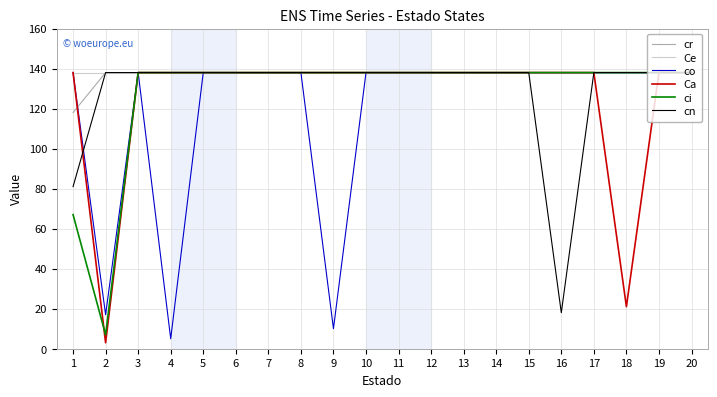

How many categories are shown in the chart?

20